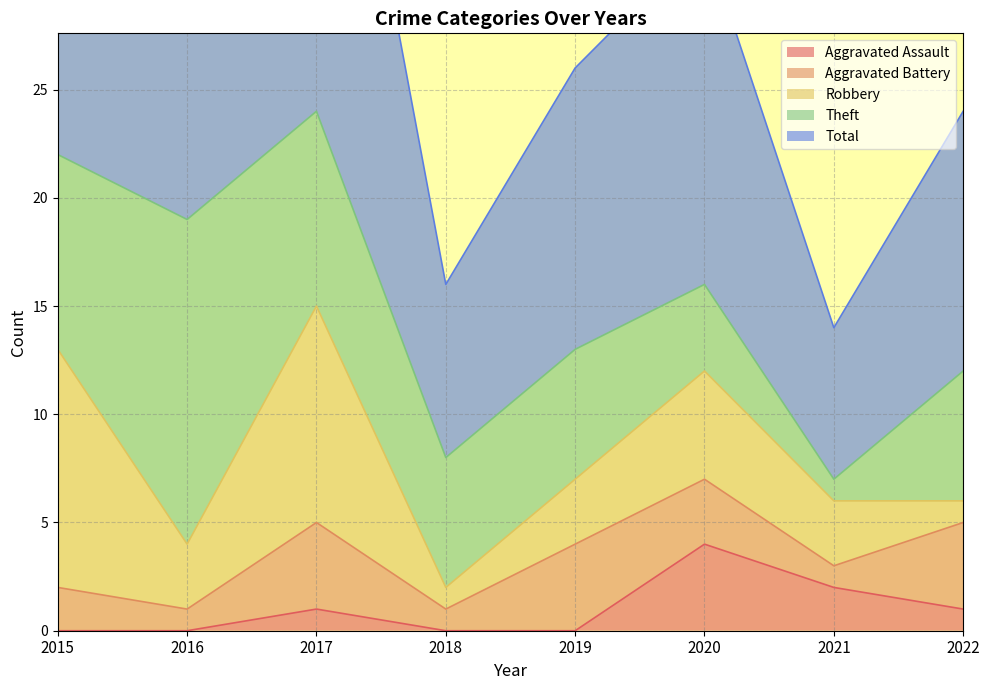

In Theft, how many points are lower than both neighbors (excluding endpoints)?

1